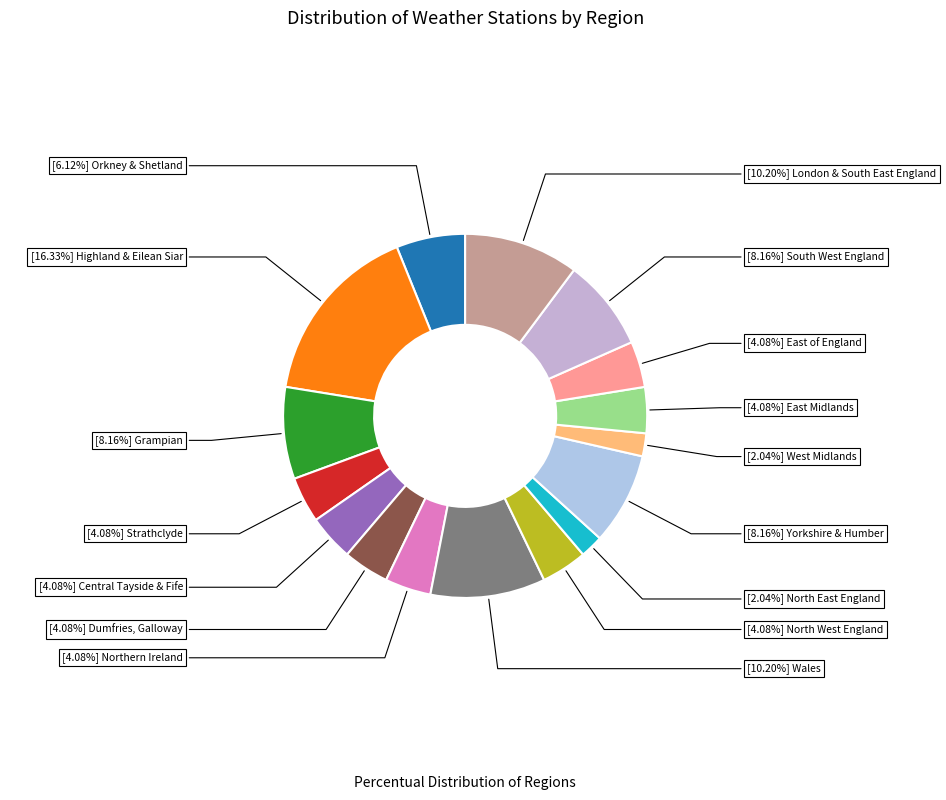

Rank the categories by value from highest to lowest.

Highland & Eilean Siar, Wales, London & South East England, Grampian, Yorkshire & Humber, South West England, Orkney & Shetland, Strathclyde, Central Tayside & Fife, Dumfries, Galloway, Northern Ireland, North West England, East Midlands, East of England, North East England, West Midlands